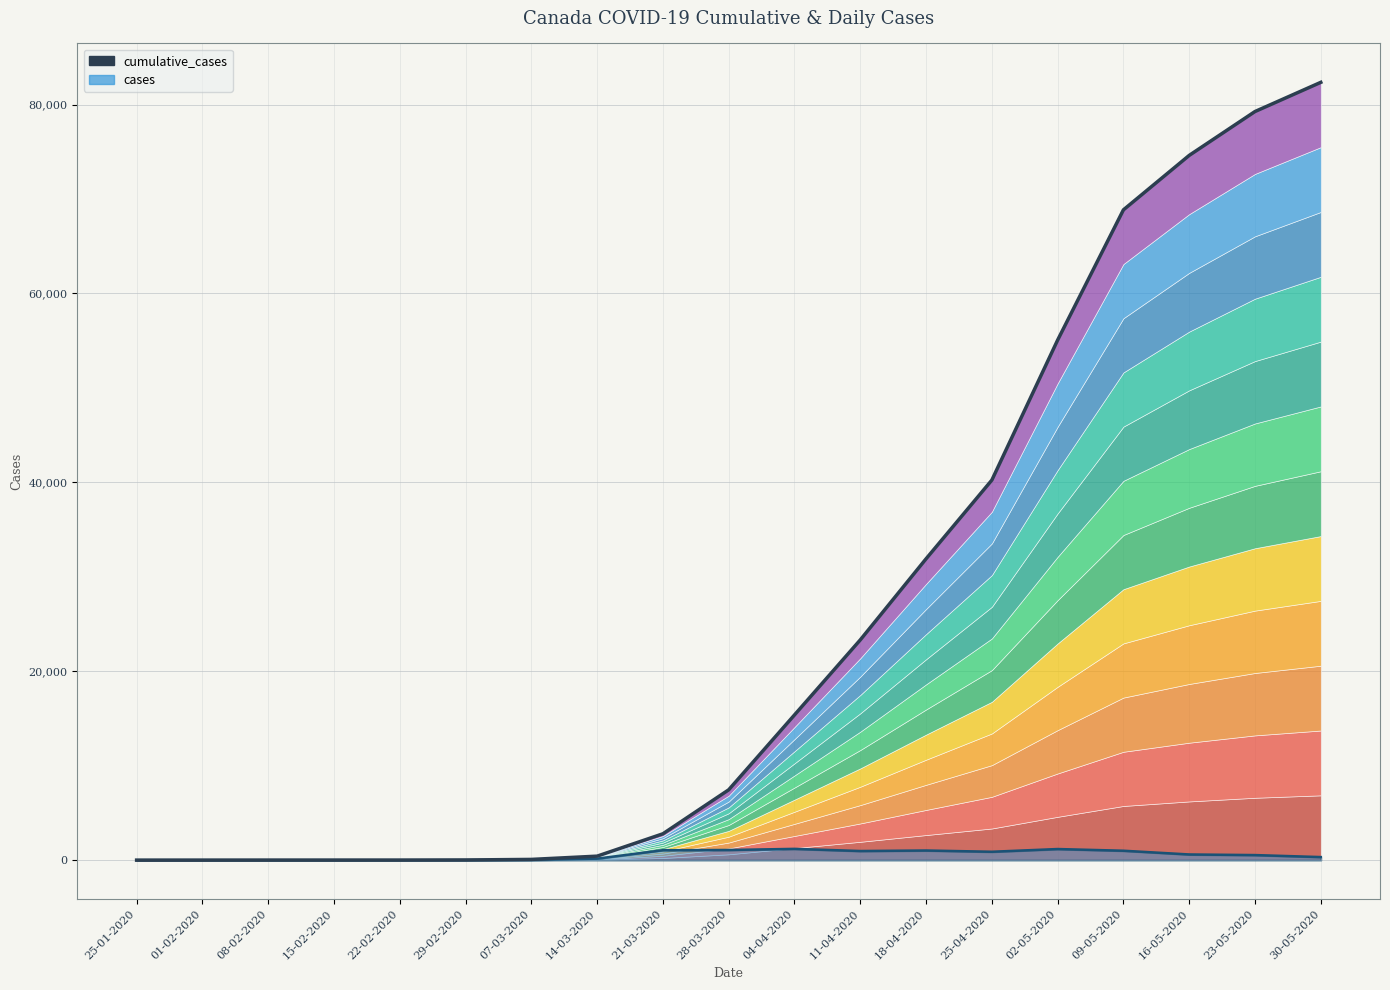

What is the value of the 14th point from the left?

40236